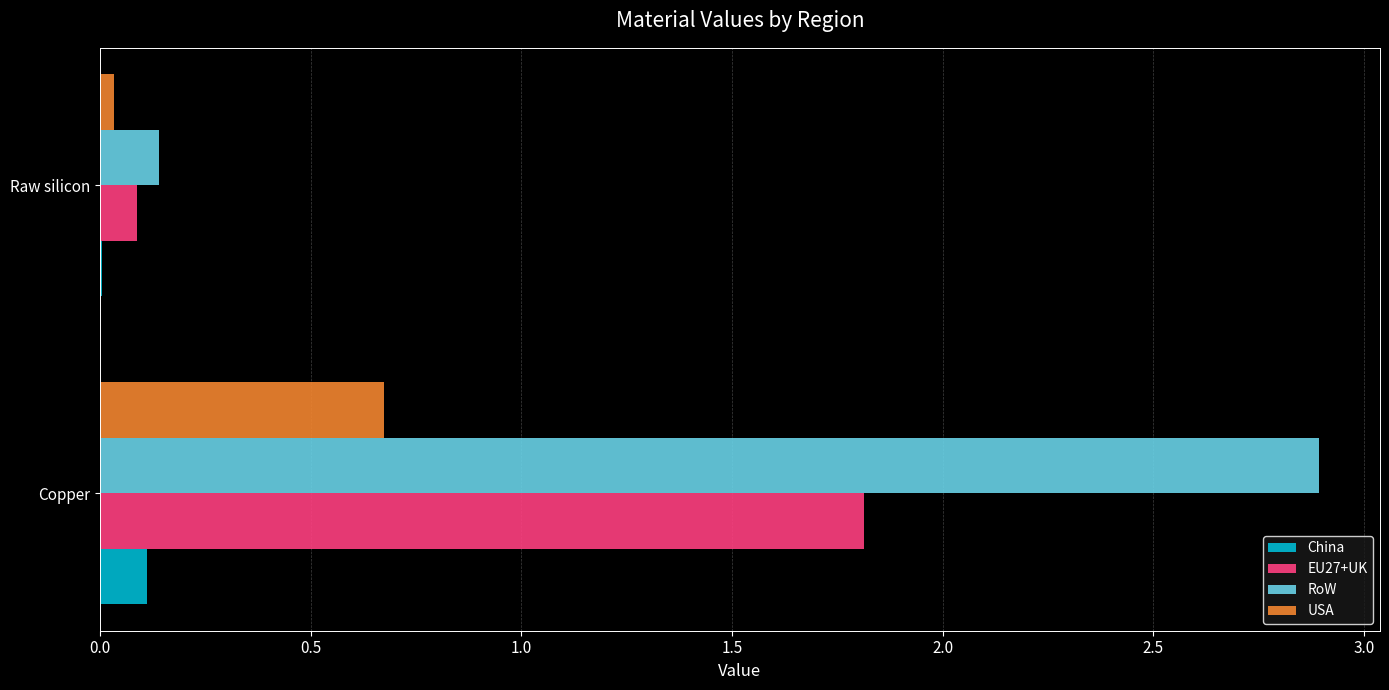

The EU27+UK series shows 1.8 at Copper. True or false?

True